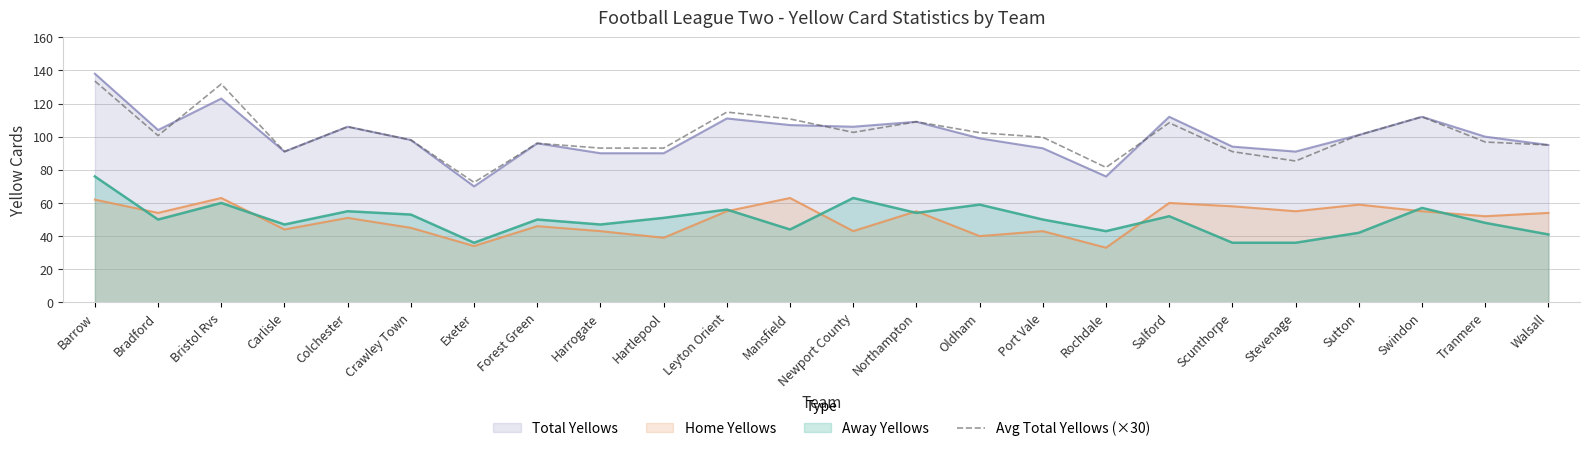

What position from the left is Port Vale?

16